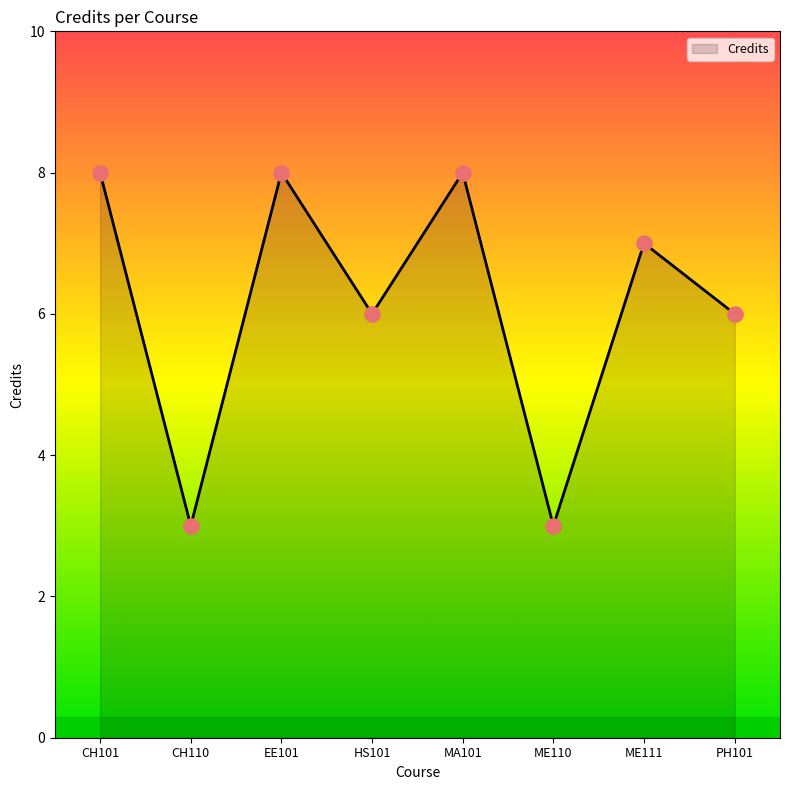

Between ME111 and CH101, which is larger?

CH101